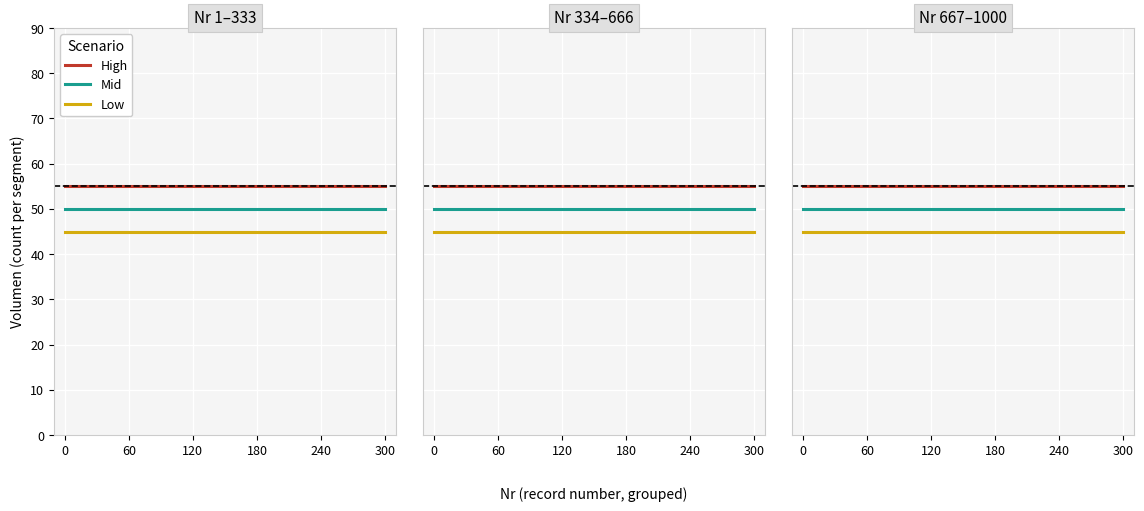

What is the difference between the highest and lowest values at 120?

10